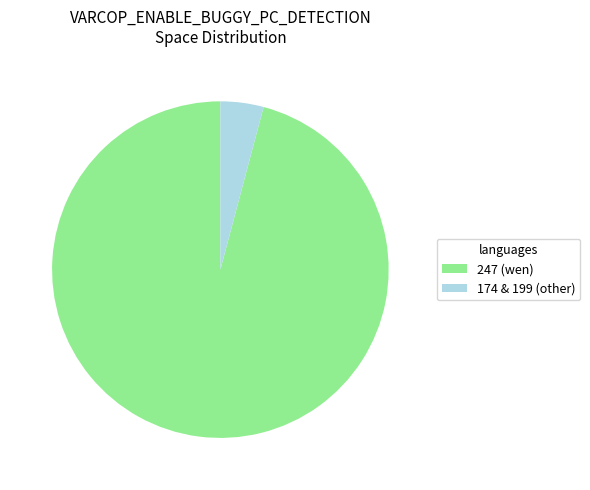

Which has a higher value, 247 (wen) or 174 & 199 (other)?

247 (wen)